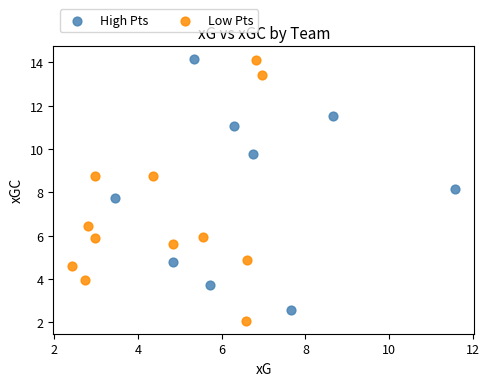

What are all the series names shown in the legend?

High Pts, Low Pts